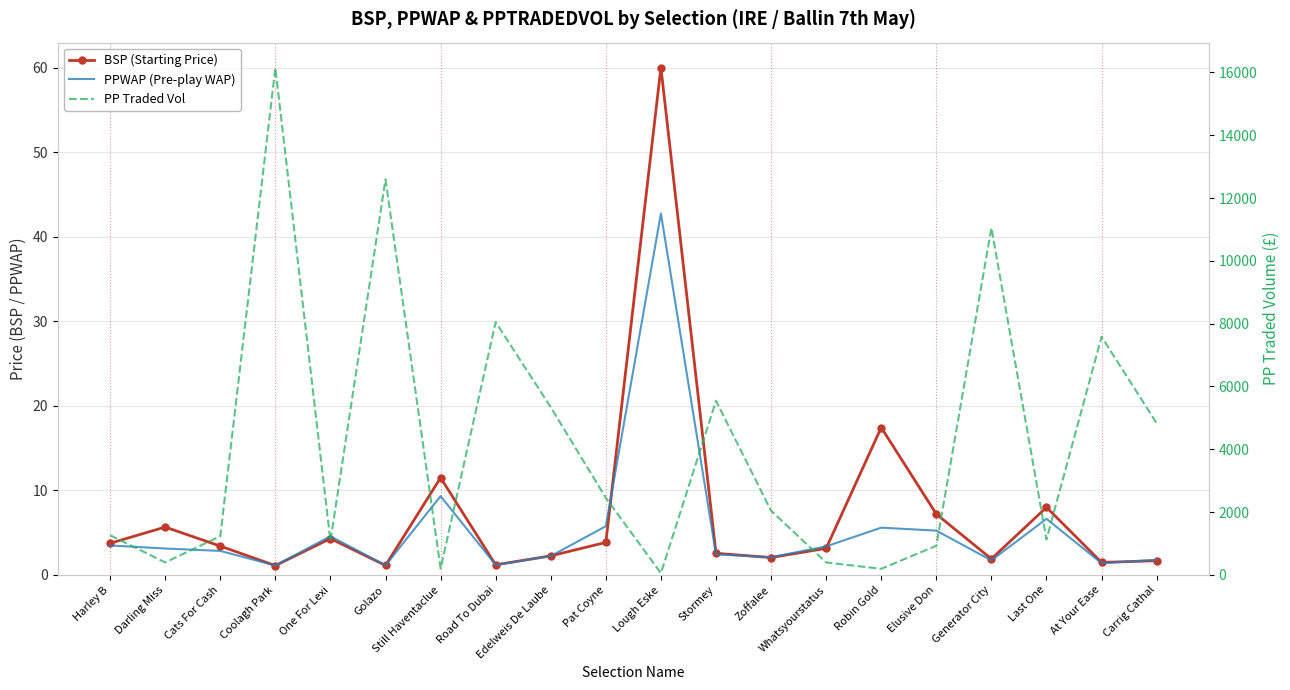

How many values in the BSP (Starting Price) series are below 3?

9